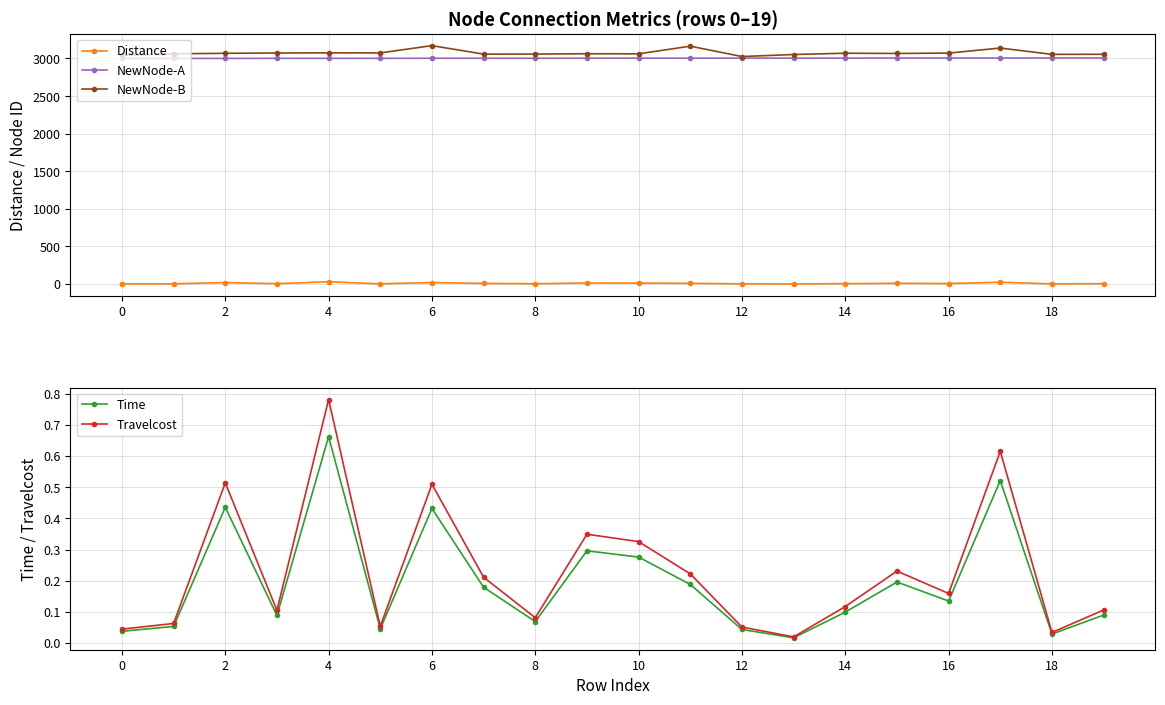

What is the lowest value of the NewNode-A series?

3001.0